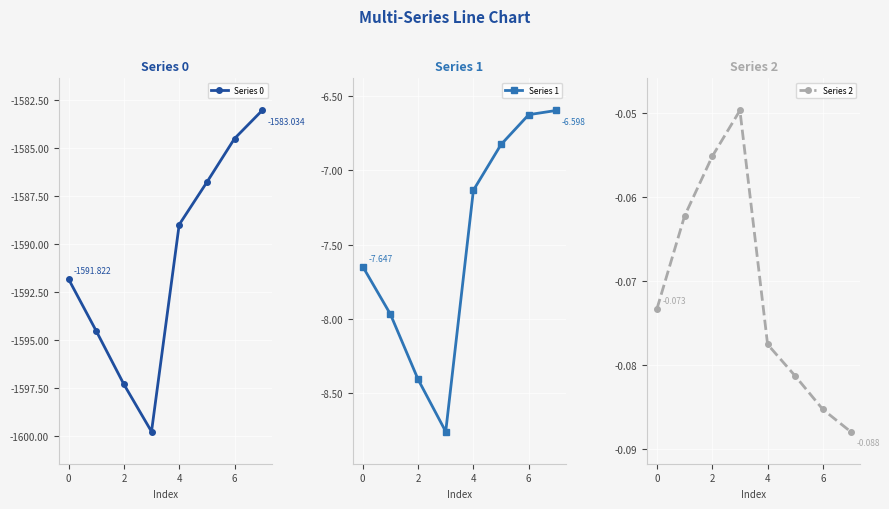

How many interior local valleys does the Series 0 series have?

1